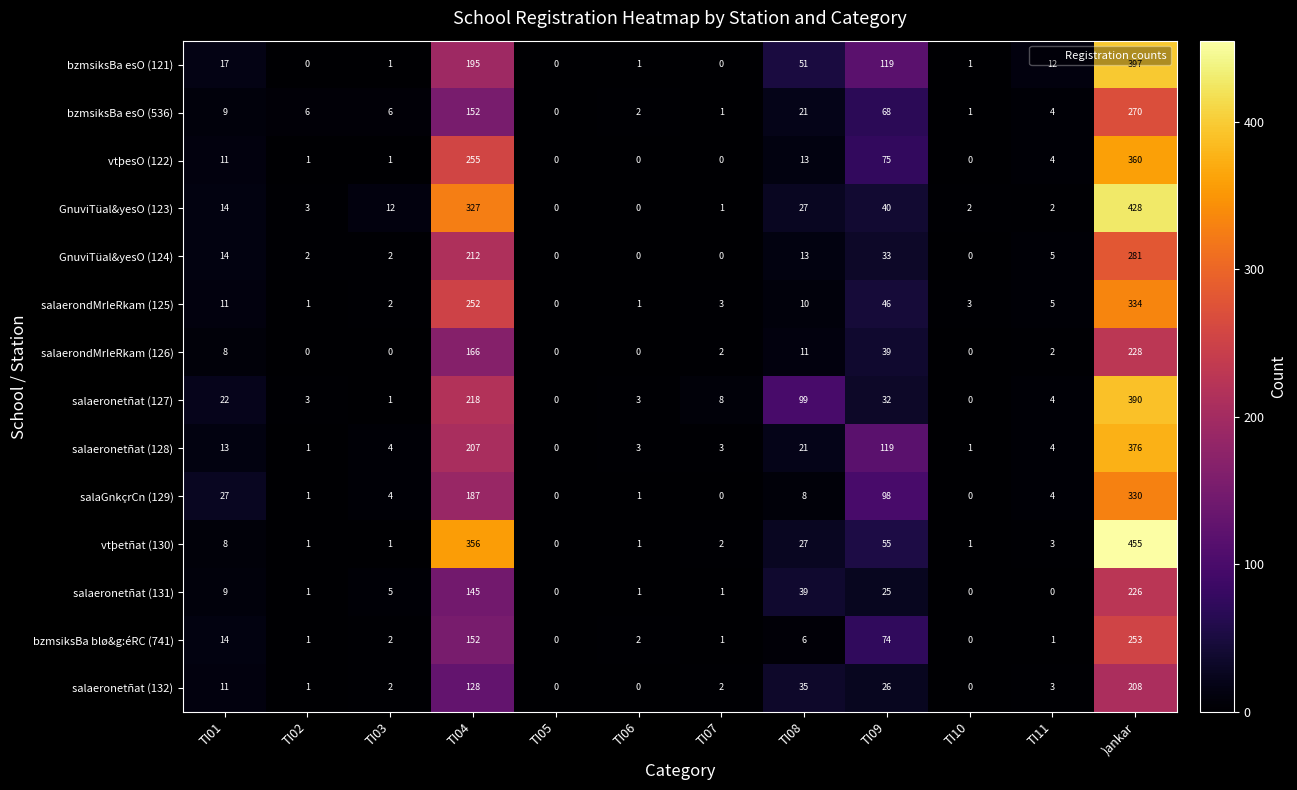

At which category is the sum across all series the highest?

)ankar